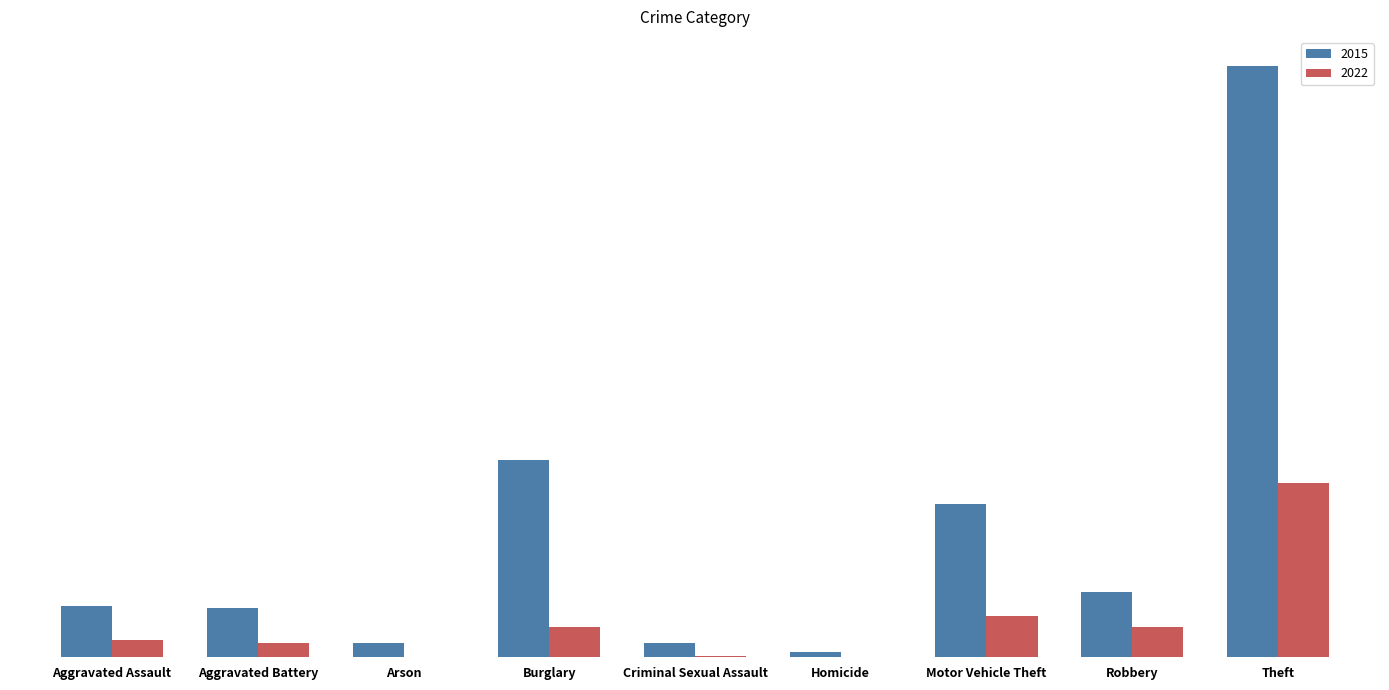

Are the bars horizontal?

No